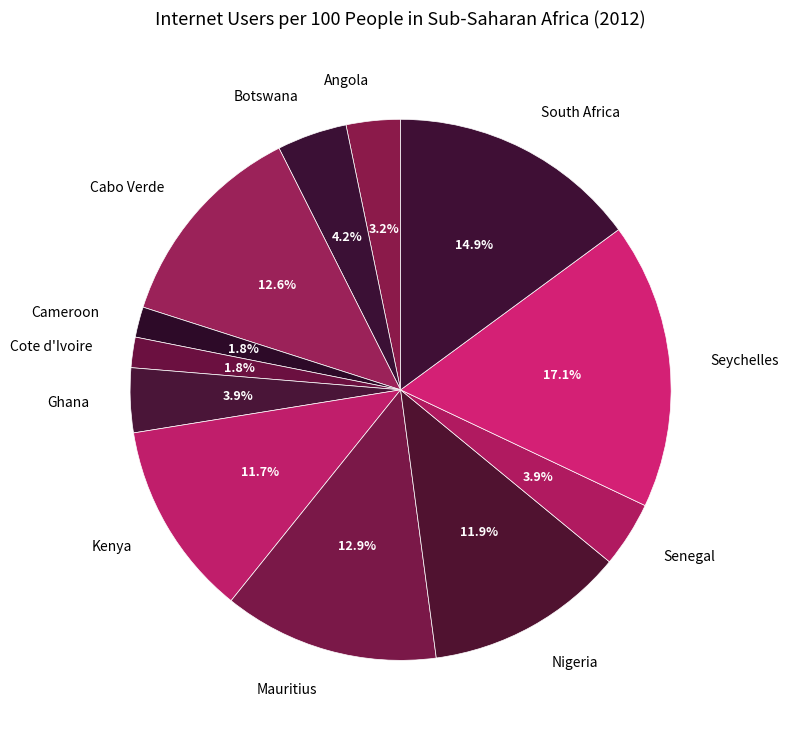

How many segments does this pie chart have?

12